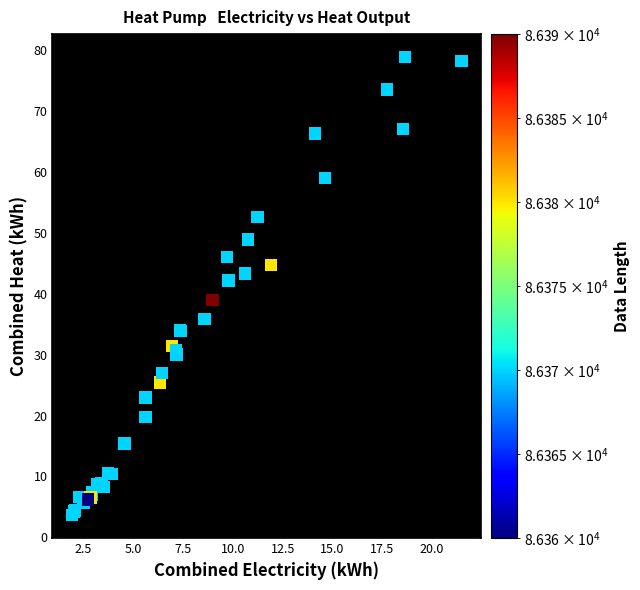

What Y value in the scatter plot is closest to 41?

42.2